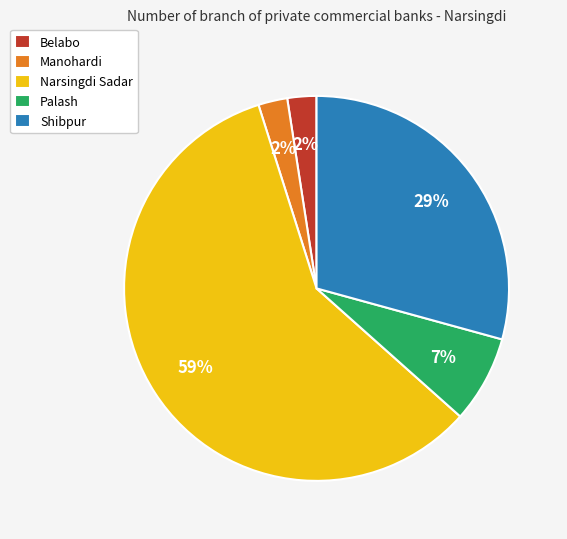

To the nearest percent, what is the average slice percentage?

20%